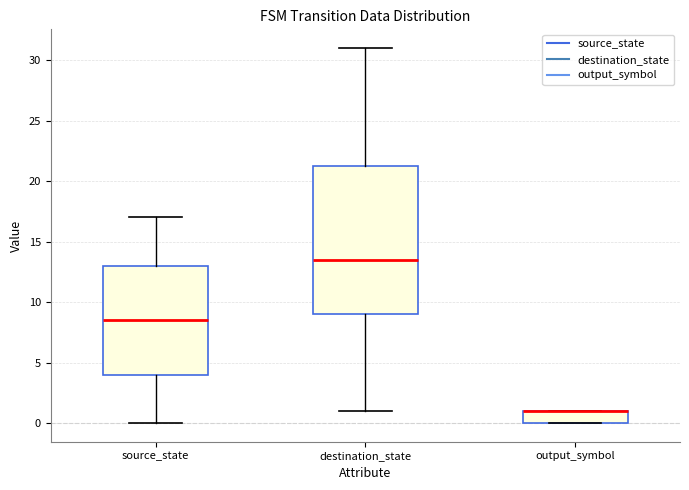

Which box is the tallest, from its lower edge to its upper edge?

destination_state